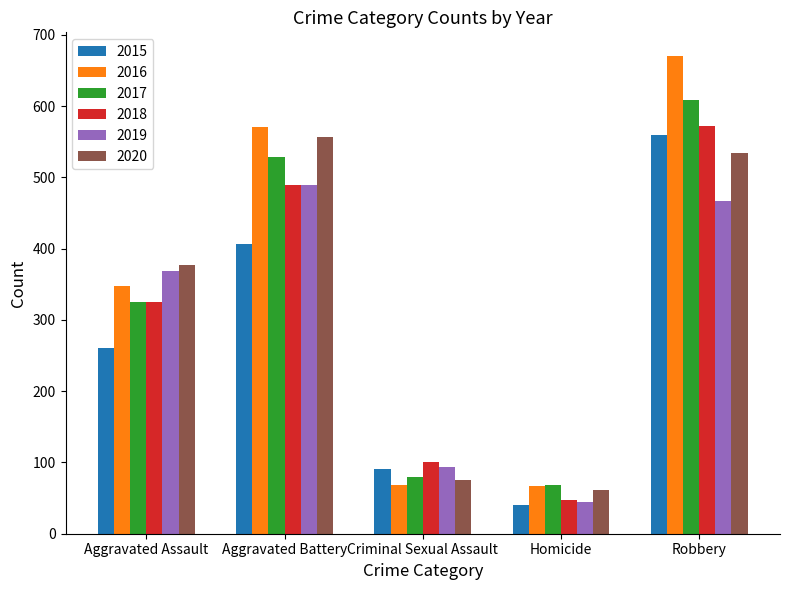

What are all the series names shown in the legend?

2015, 2016, 2017, 2018, 2019, 2020